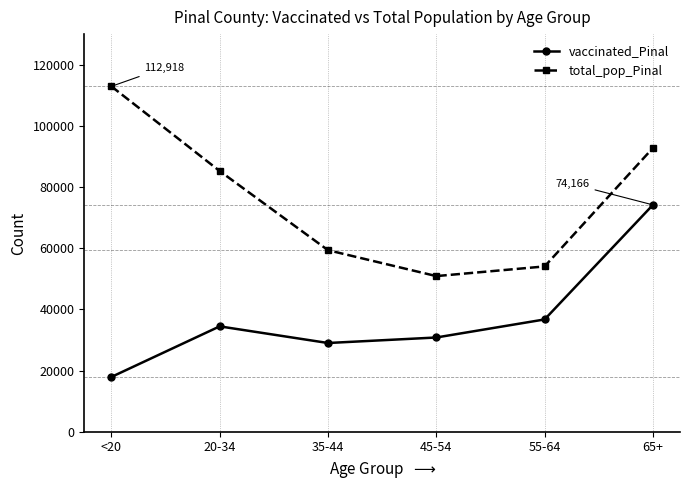

Which series has the largest range (max minus min)?

total_pop_Pinal